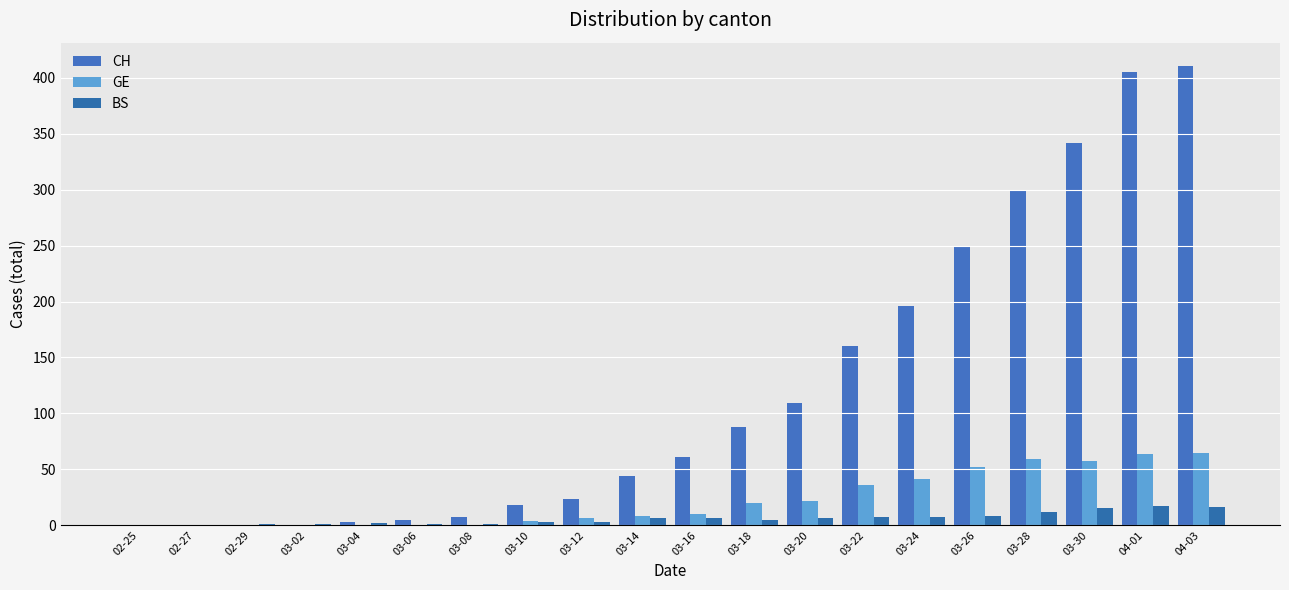

What is the approximate value of BS at 04-03, to the nearest 10?

20